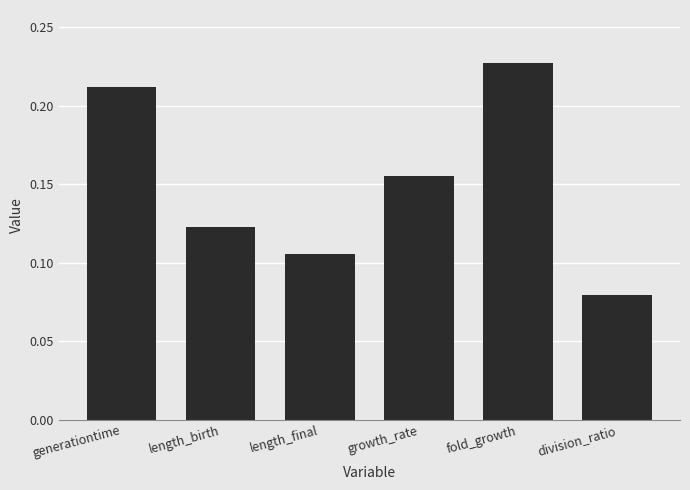

How many values are between 0 and 1?

6